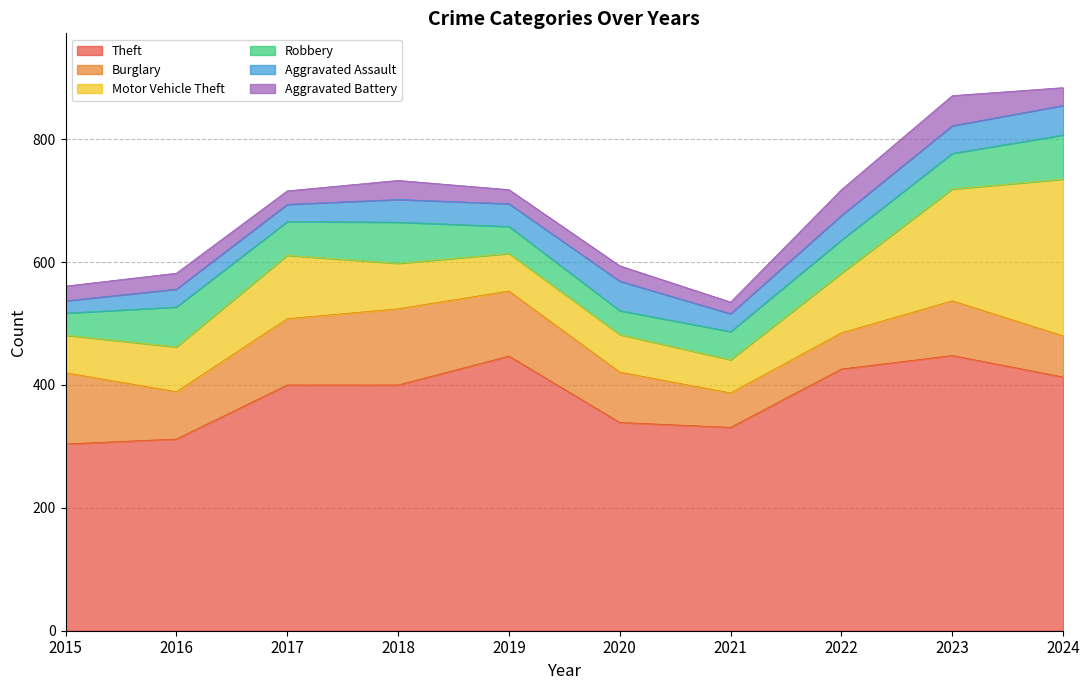

True or false: Robbery and Aggravated Battery cross at least once.

False